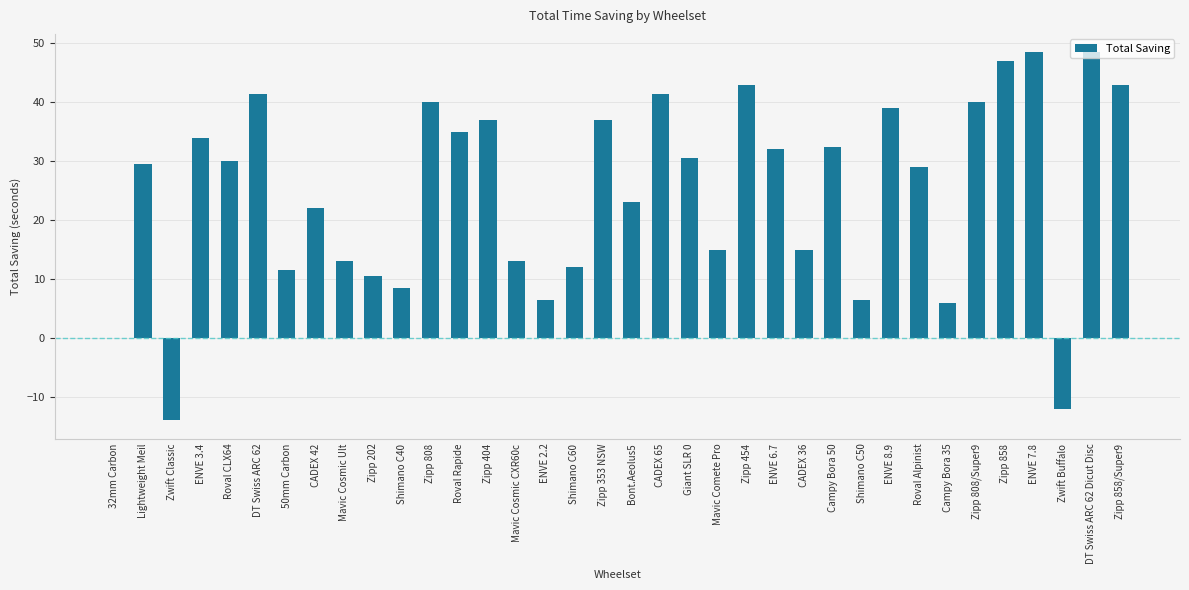

Is it true that the value at Zipp 858 is 69.9?

False